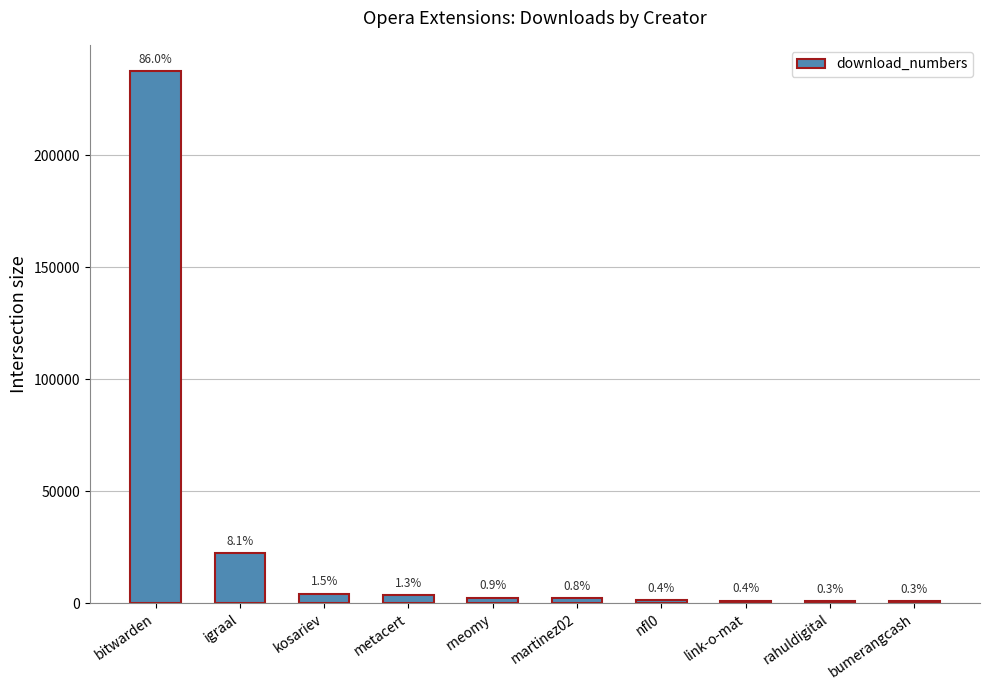

What is the difference between the values at link-o-mat and martinez02?

1089